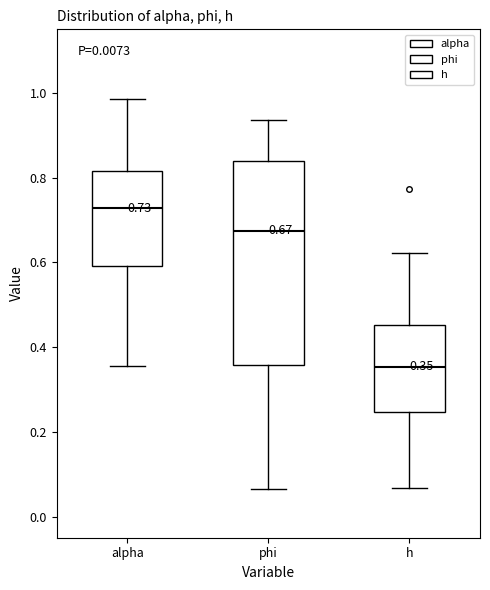

Which box has the lowest median line?

h